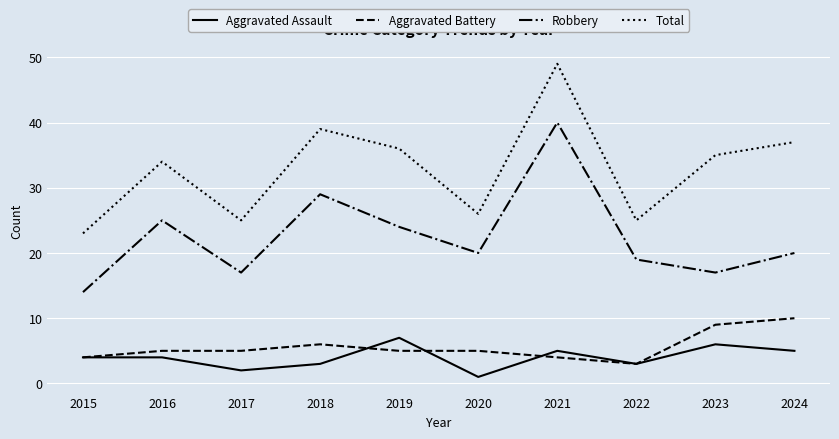

At which category does the chart reach its peak across all series?

2021